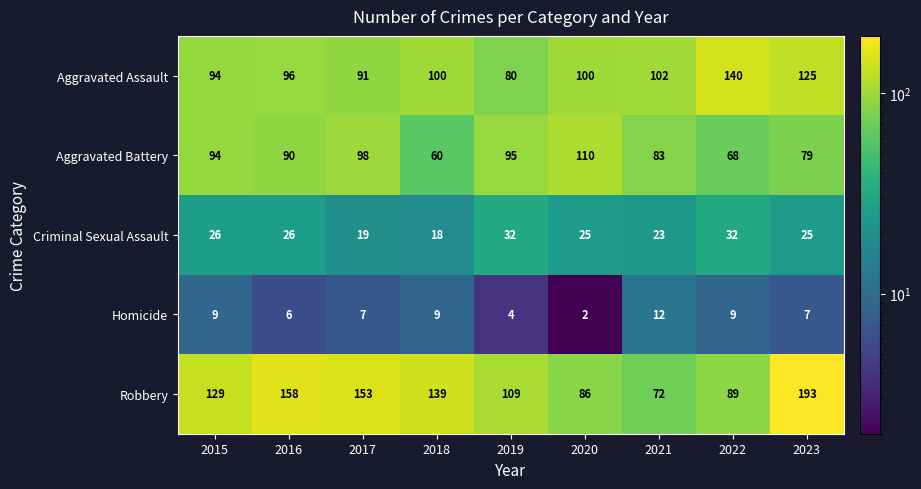

At which category is the sum across all series the highest?

2023